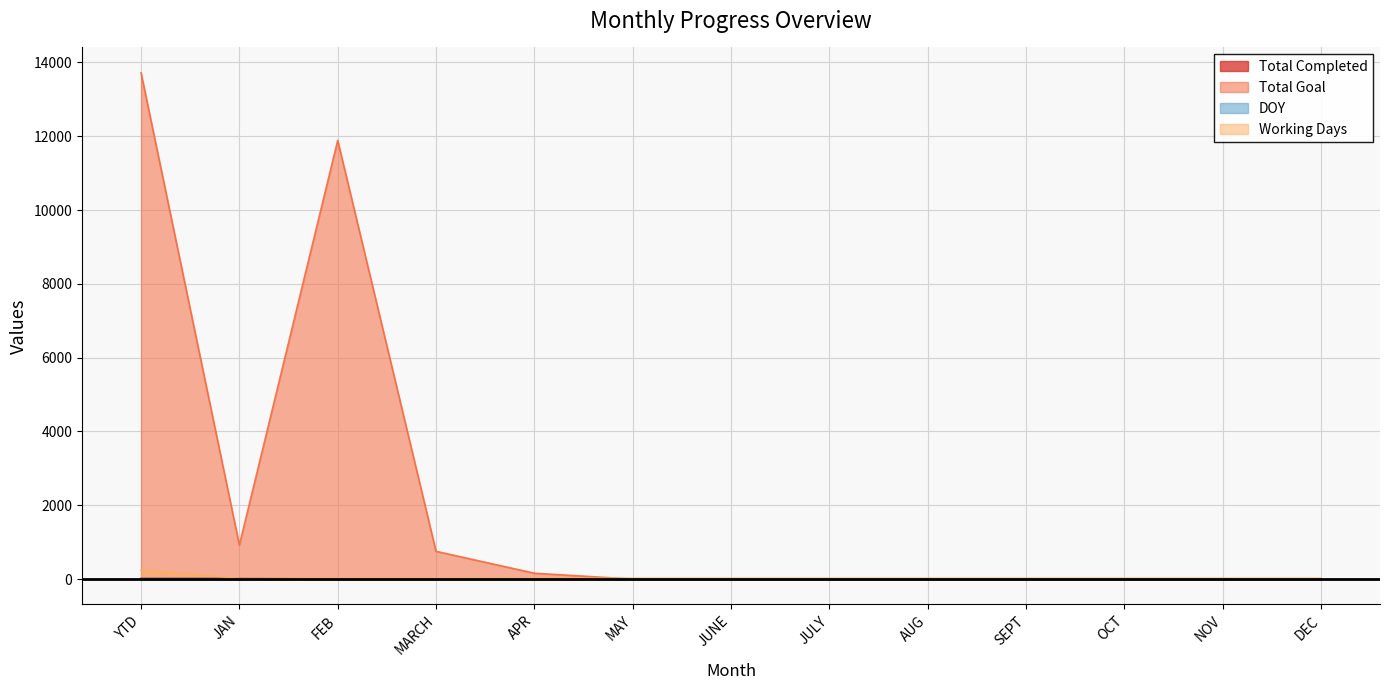

The Total Completed series shows 11 at FEB. True or false?

False